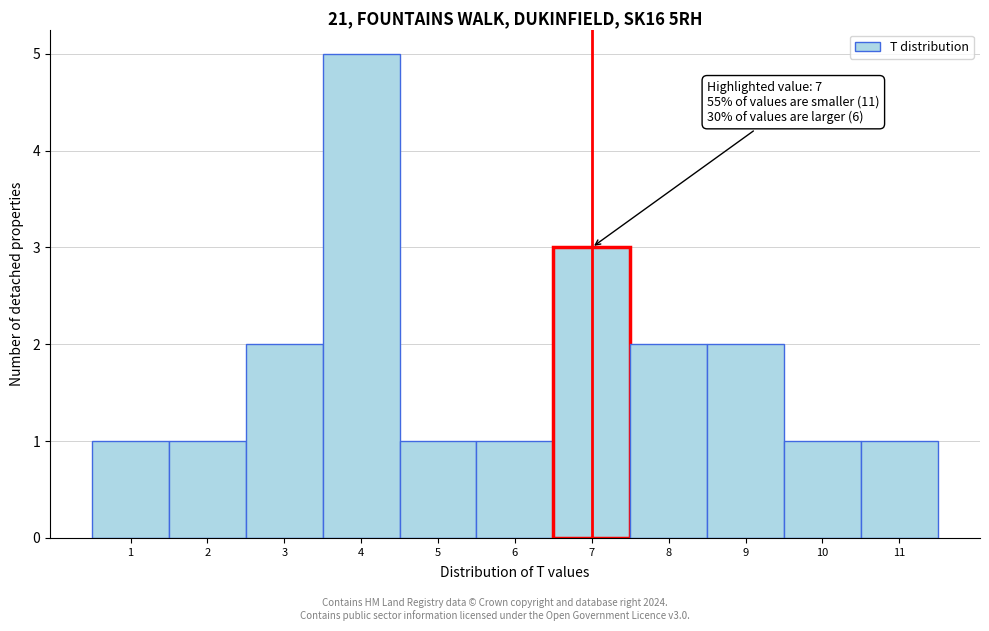

Which range on the x-axis has the tallest bar?

3.5 to 4.5